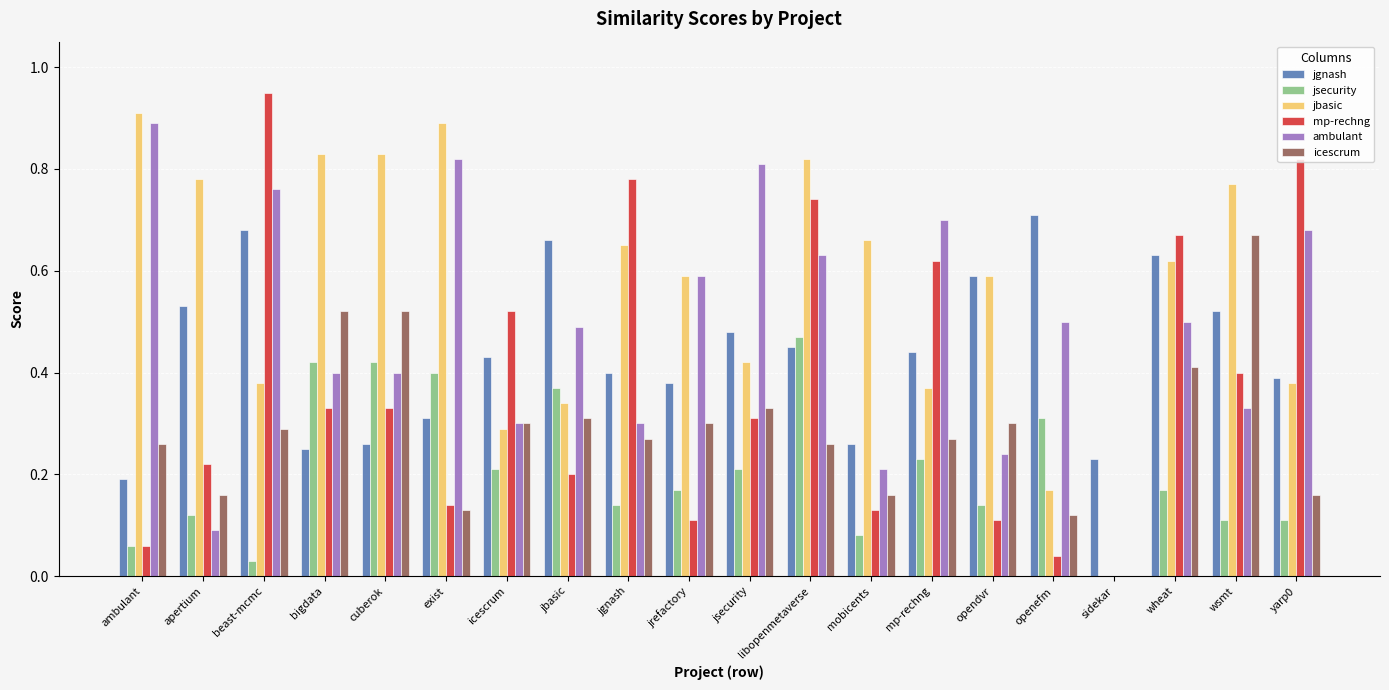

What is the sum of all ambulant values?

9.6